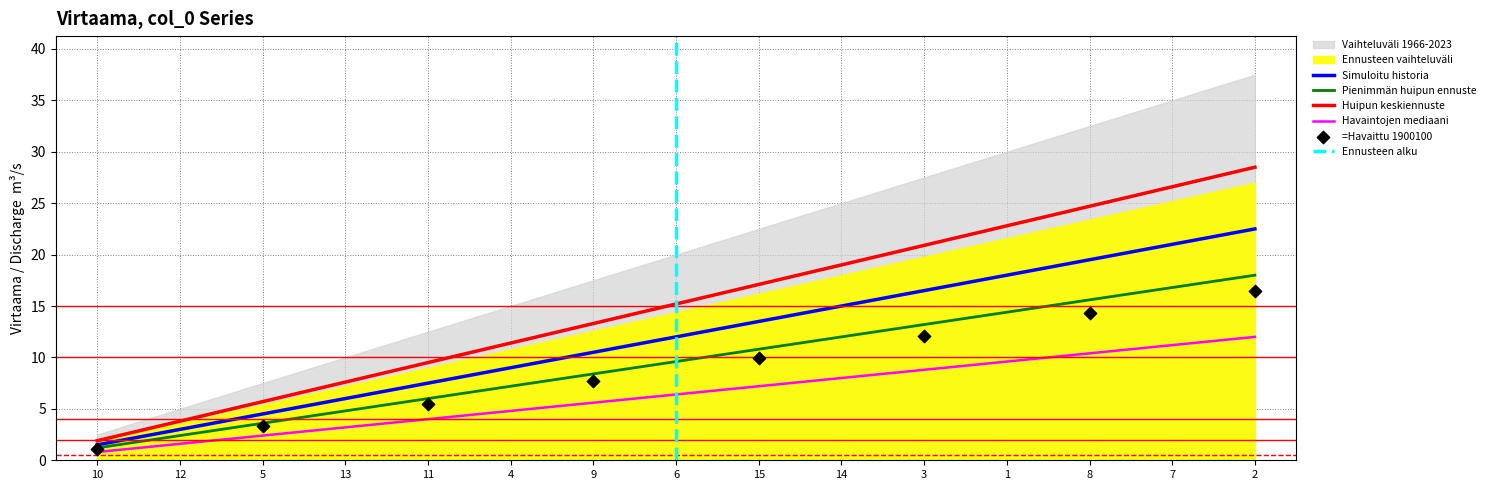

What is the ratio of the value at 9 to the value at 4?

1.2